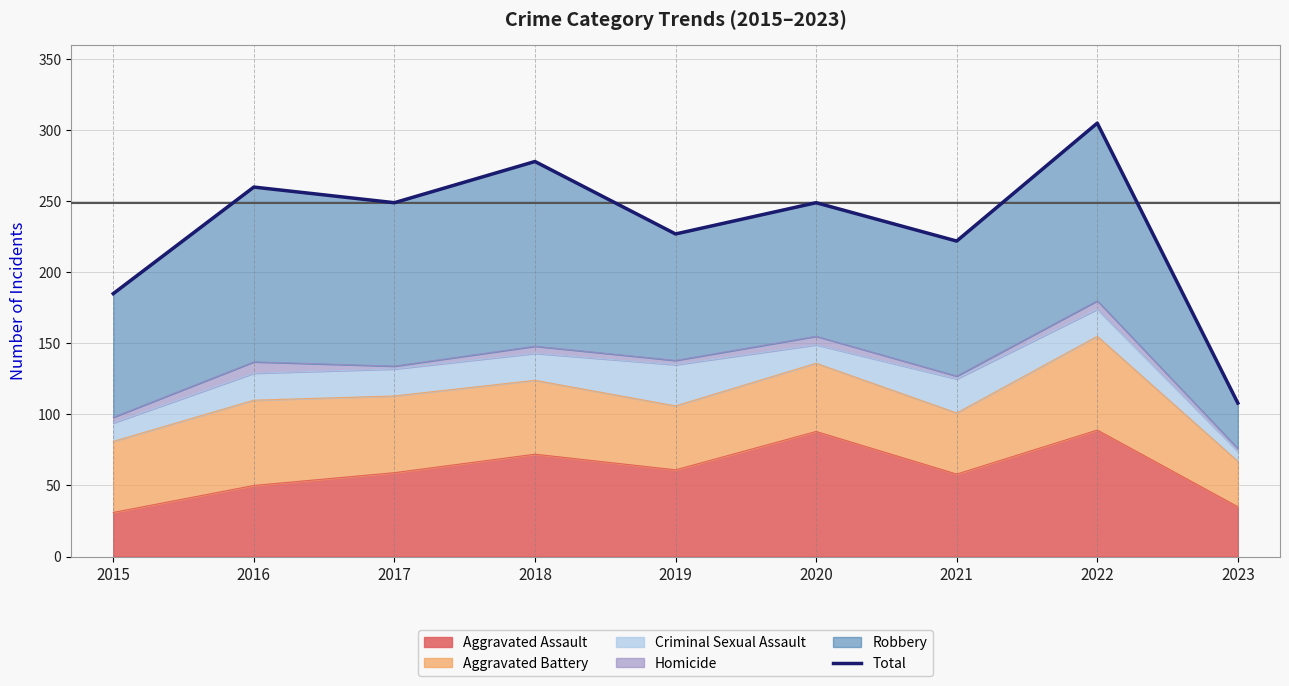

What is the sum of all values?

2083